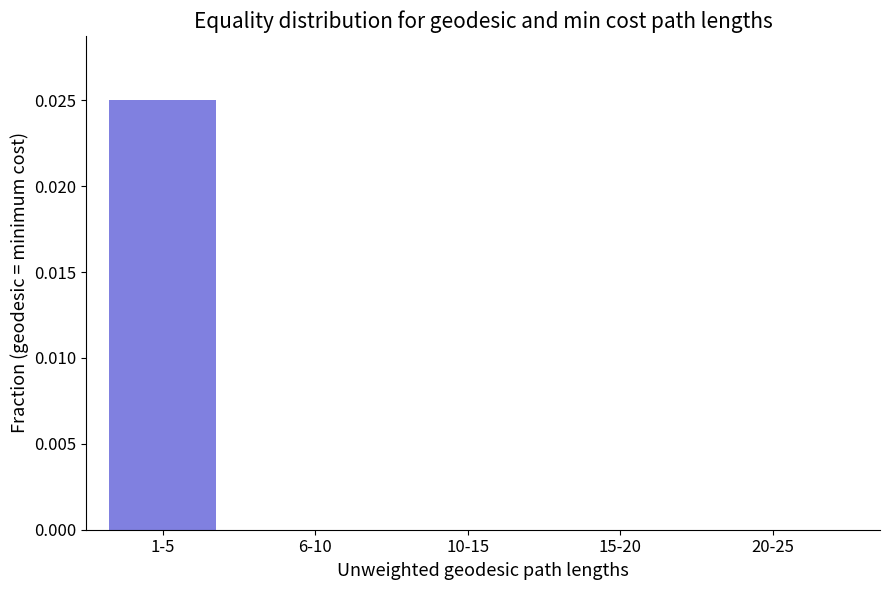

The chart shows a value of 0.0 at 6-10. True or false?

True